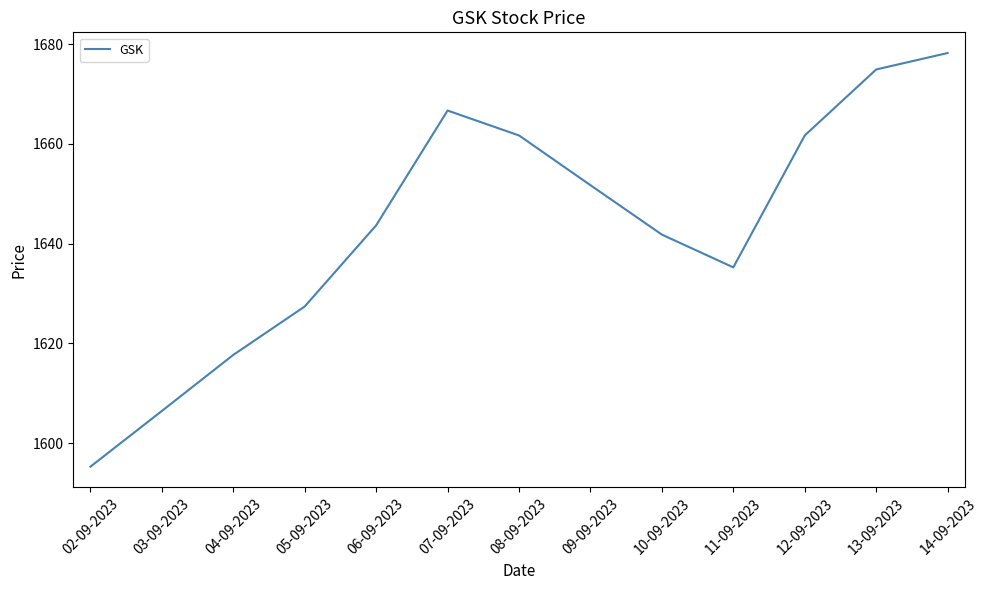

At which label does the data first exceed 1643?

06-09-2023